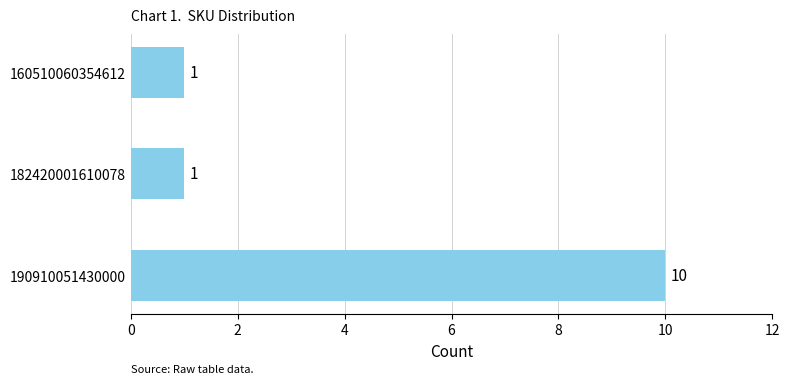

Reading bottom to top, extract all data points from this chart.

10	1	1